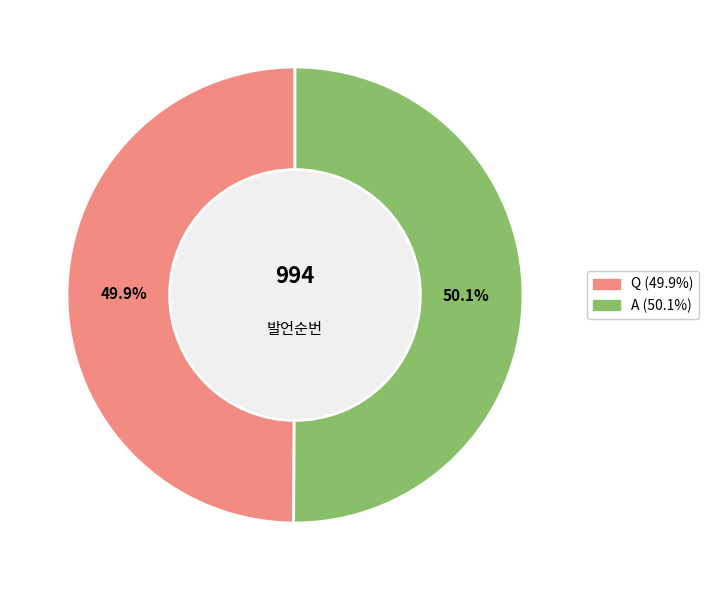

To the nearest percent, what portion does Q represent?

50%